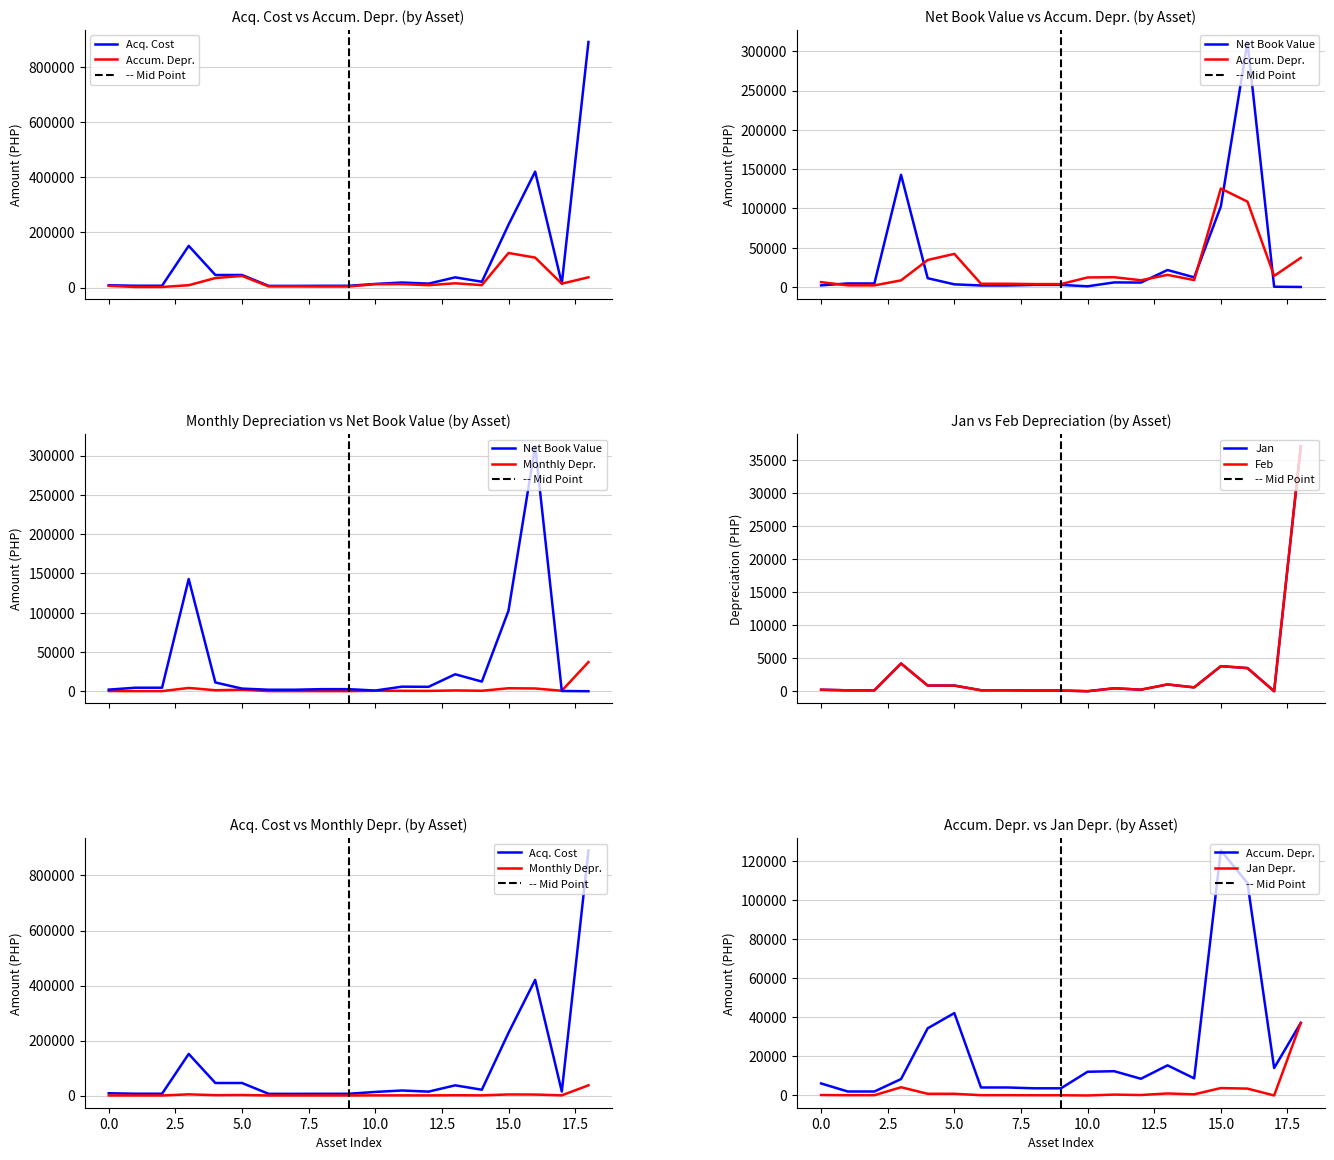

Which series has the largest total across all categories?

Acq. Cost